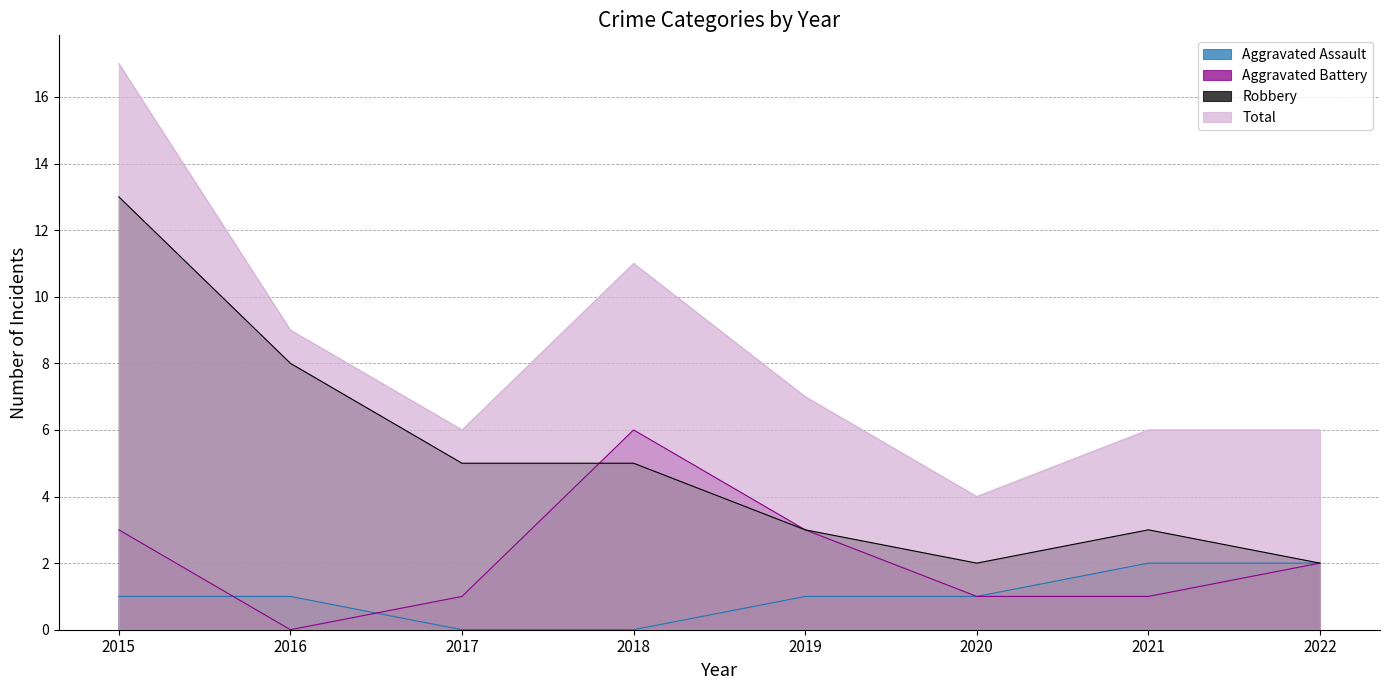

Where is Aggravated Battery nearest to the value 3?

2015